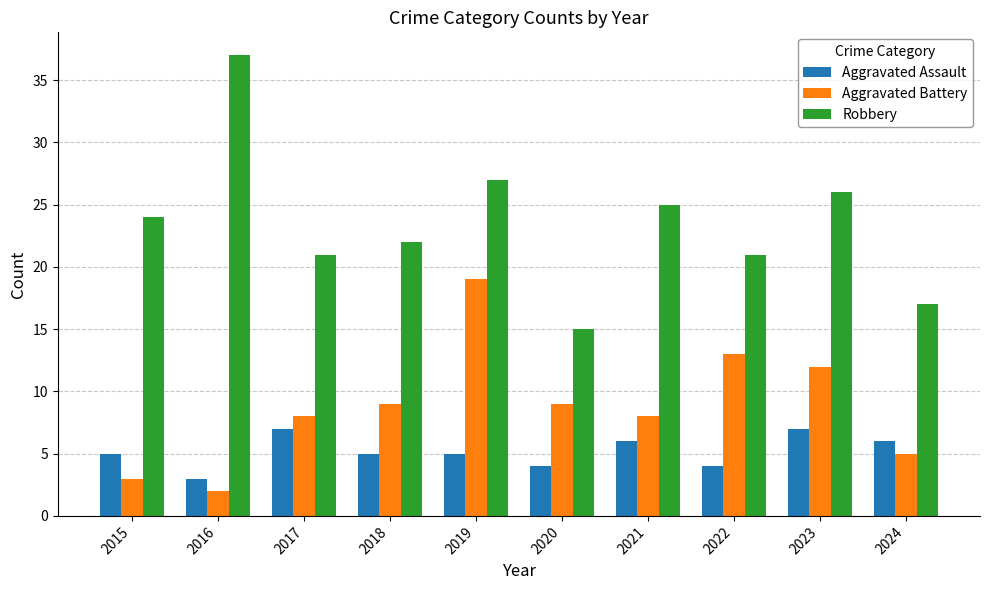

What are all the series names shown in the legend?

Aggravated Assault, Aggravated Battery, Robbery